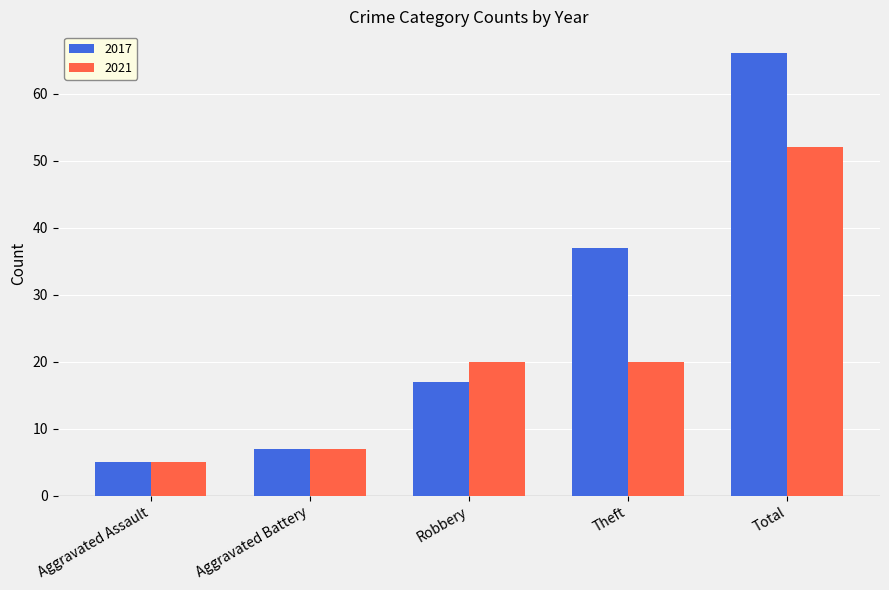

What is the label of the 1st bar from the left?

Aggravated Assault